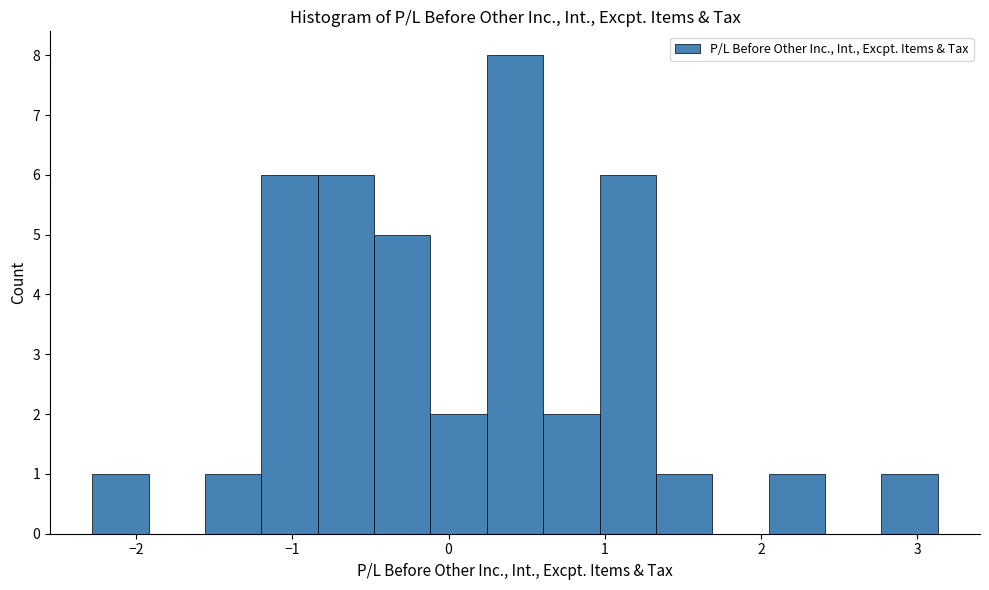

Read against the x-axis, roughly where is the centre of the tallest bar?

0.4